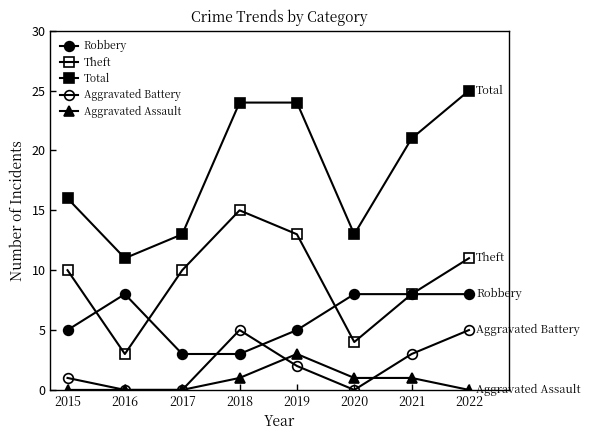

Where is Theft nearest to the value 9?

2015